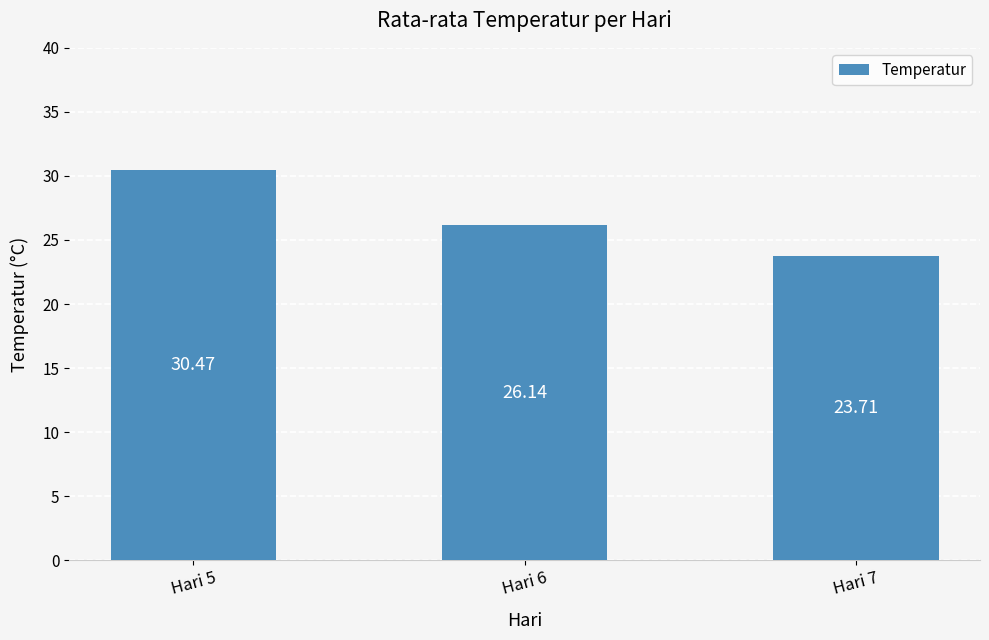

List the labels in order of value, smallest first.

Hari 7, Hari 6, Hari 5